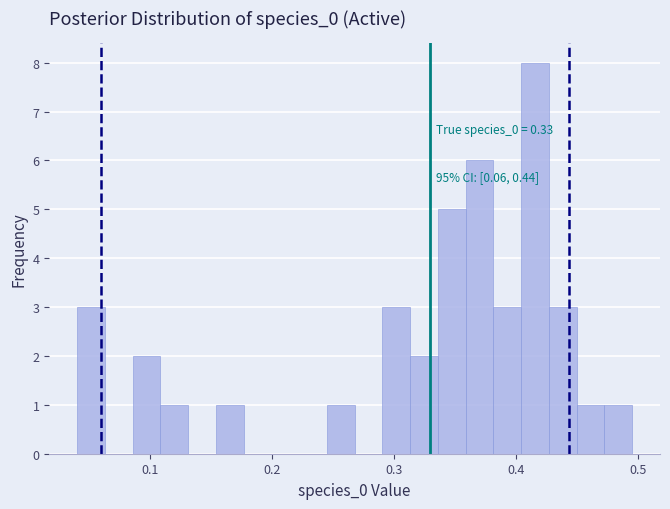

Read against the x-axis, roughly where is the centre of the tallest bar?

0.42